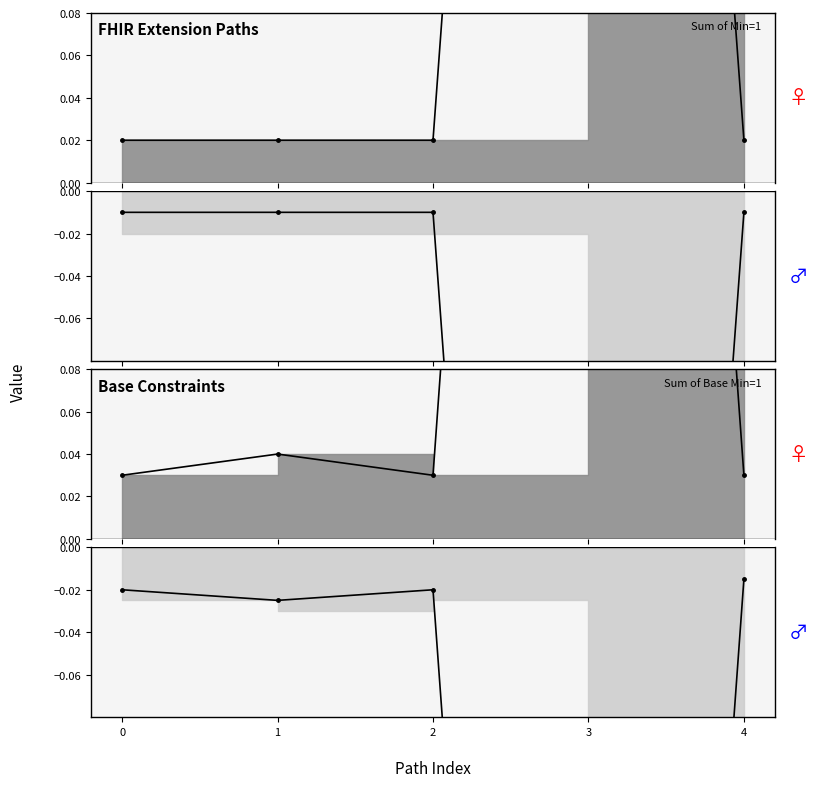

What is the difference between the maximum and minimum values in the Min series?

1.0